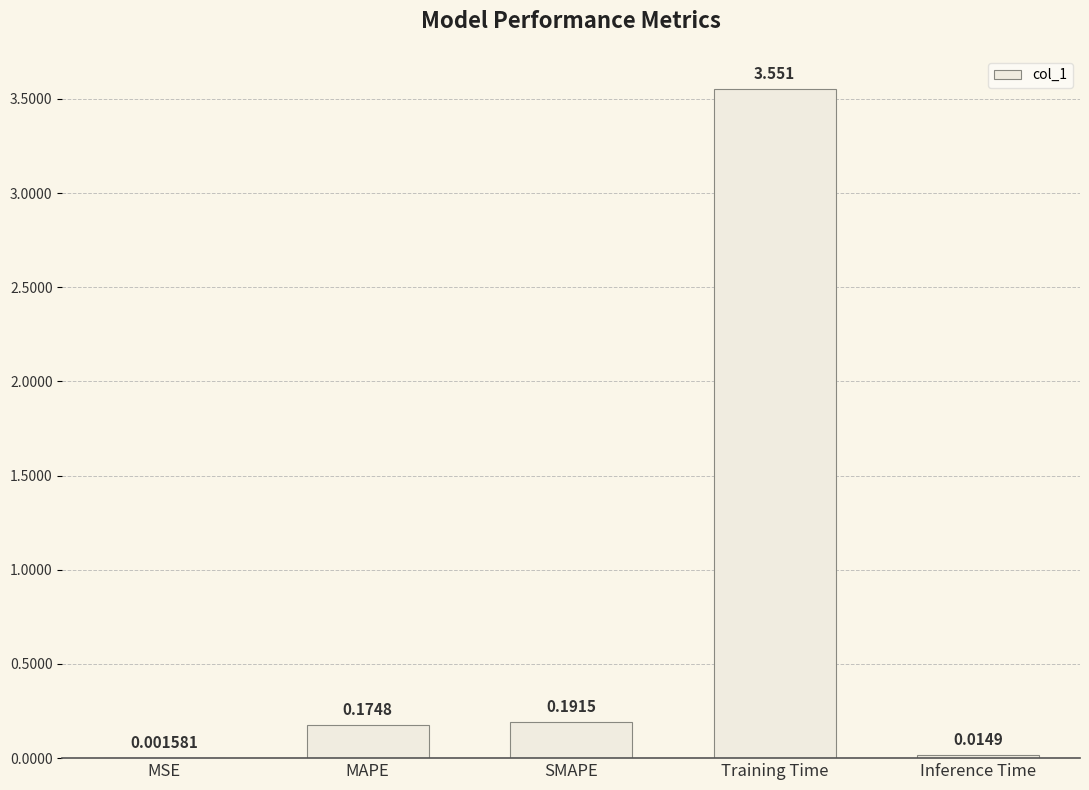

Are the bars grouped side by side (vs. stacked)?

No